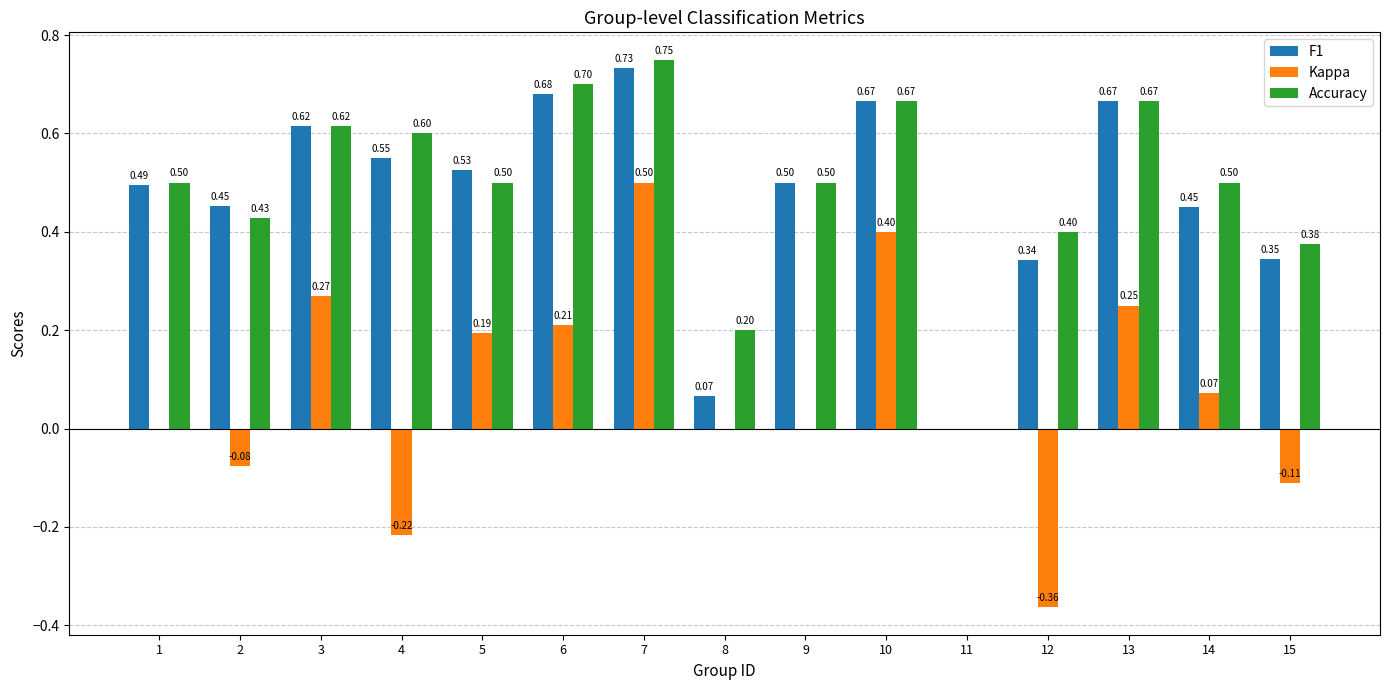

Which series has the largest total across all categories?

Accuracy